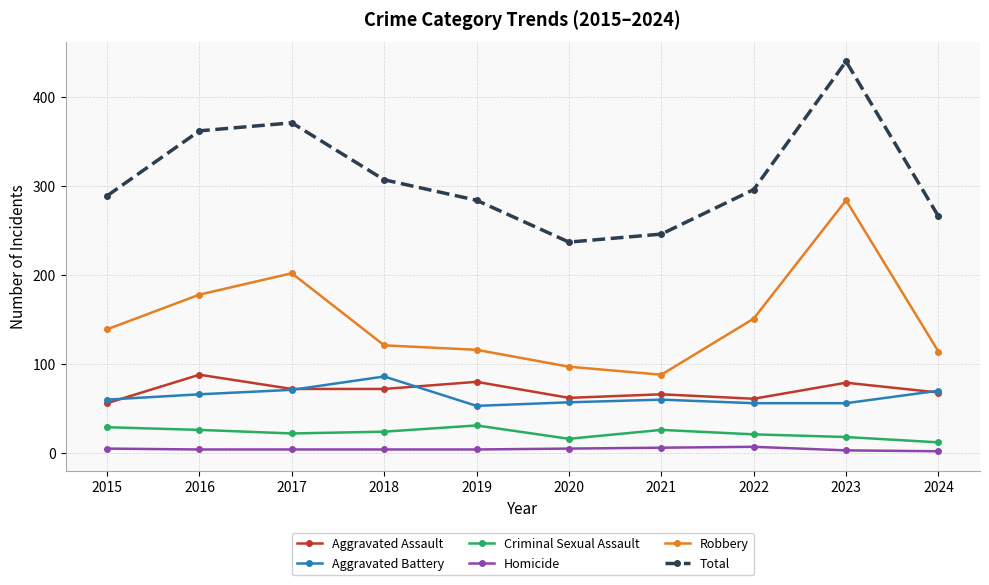

What is the sum of the Homicide values at 2019 and 2015?

9